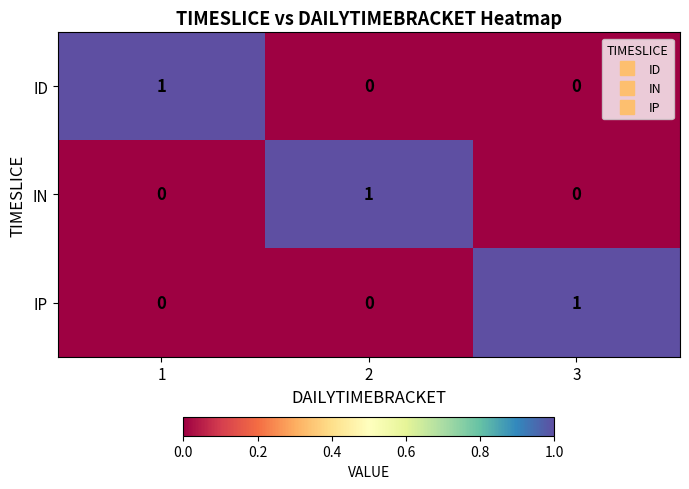

At how many categories does at least one series exceed 0?

3